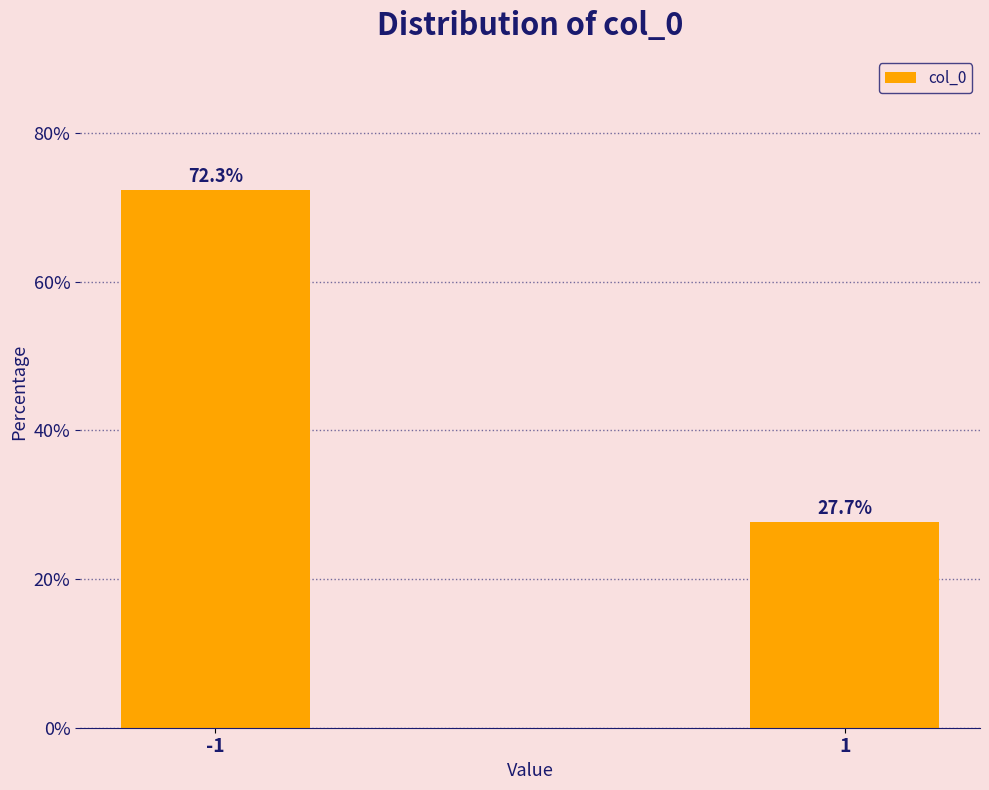

Reading left to right, extract all data points from this chart.

72.3	27.7